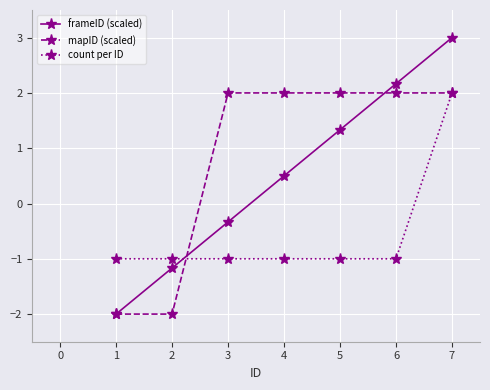

Count the mapID (scaled) values in the range -2 to 2.

7